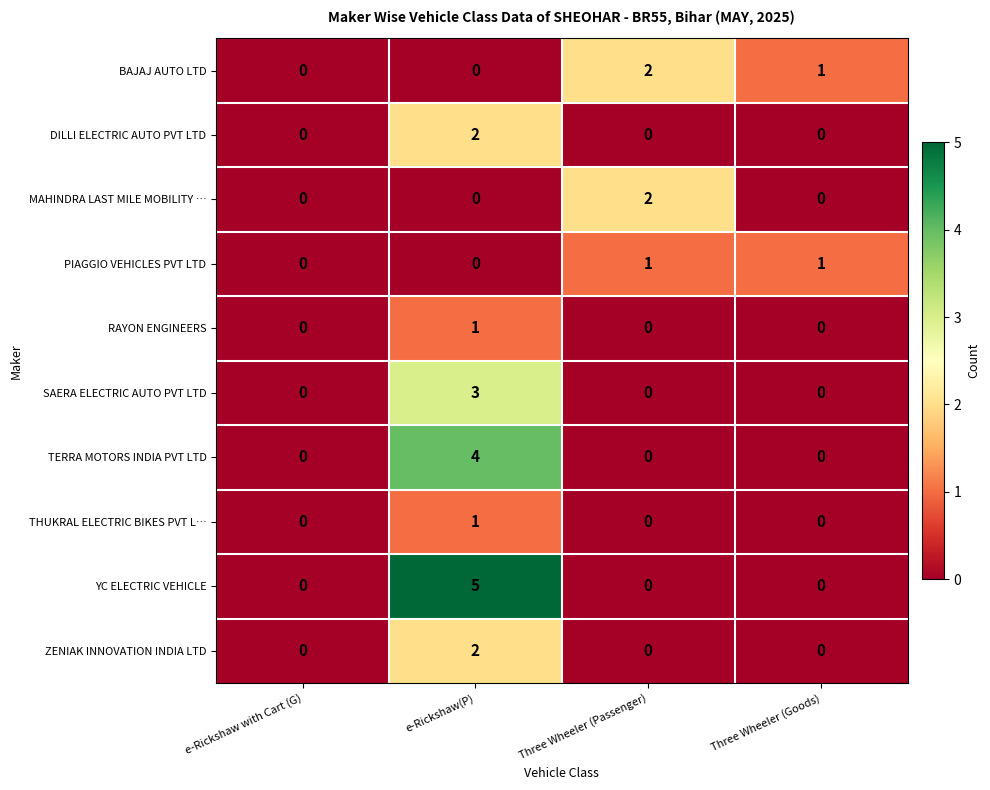

How many SAERA ELECTRIC AUTO PVT LTD values are between 0 and 3?

4